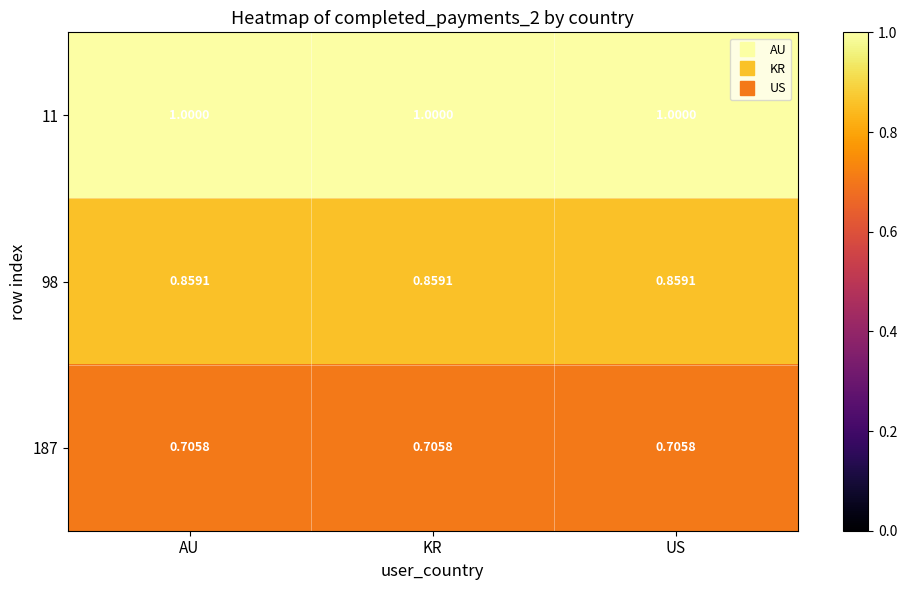

Is the value of 98 at AU greater than the value of 187 at KR?

Yes